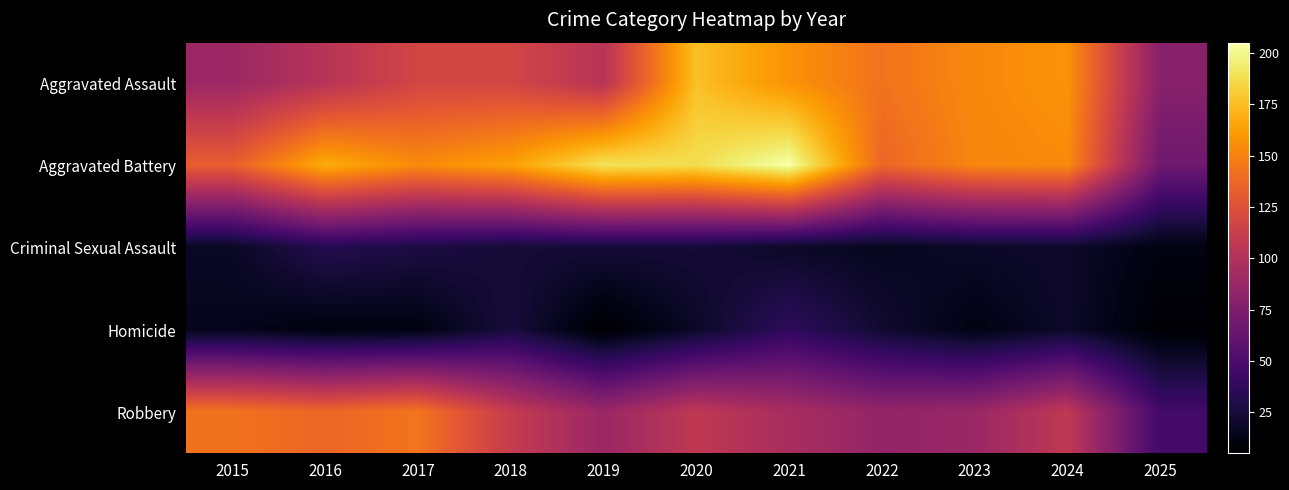

Which series has the largest total across all categories?

Aggravated Battery